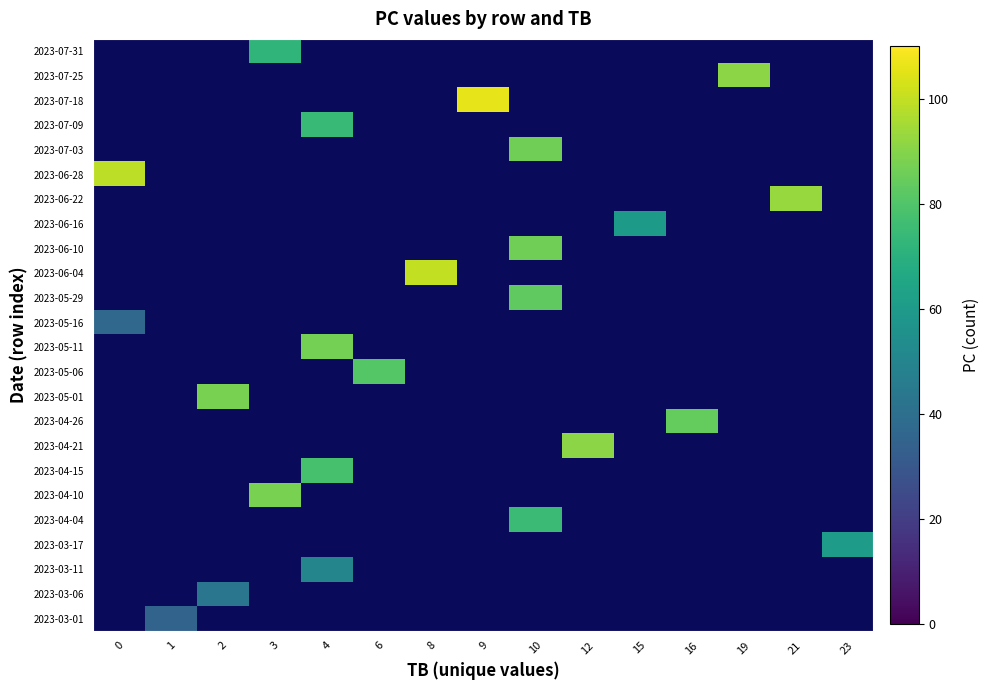

How many categories are shown in the chart?

15